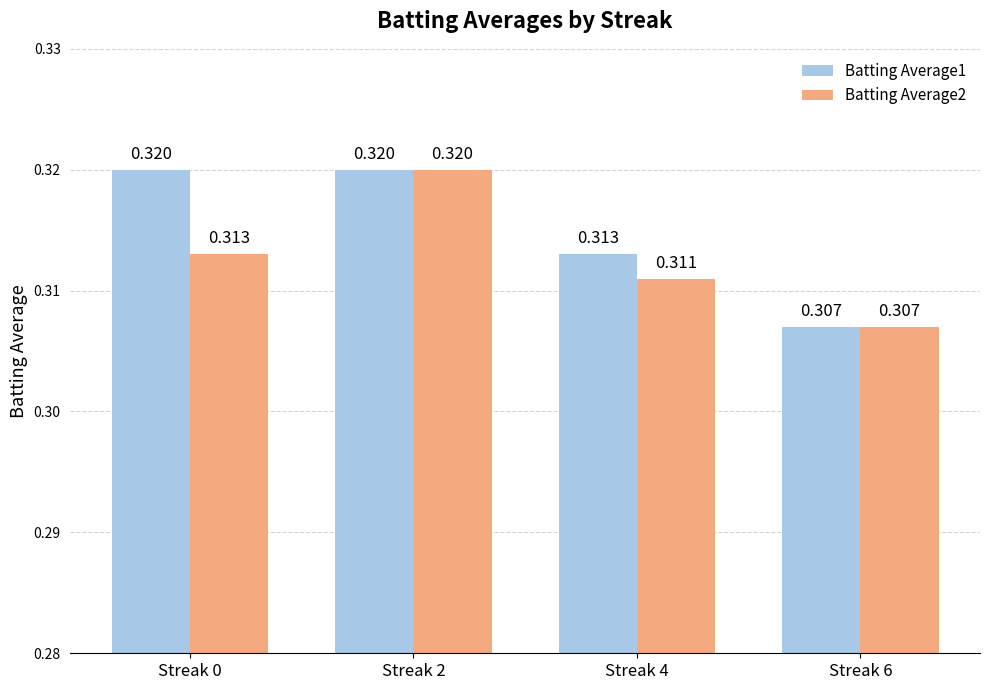

What is the value of the Batting Average2 bar at the 2nd from the left?

0.3